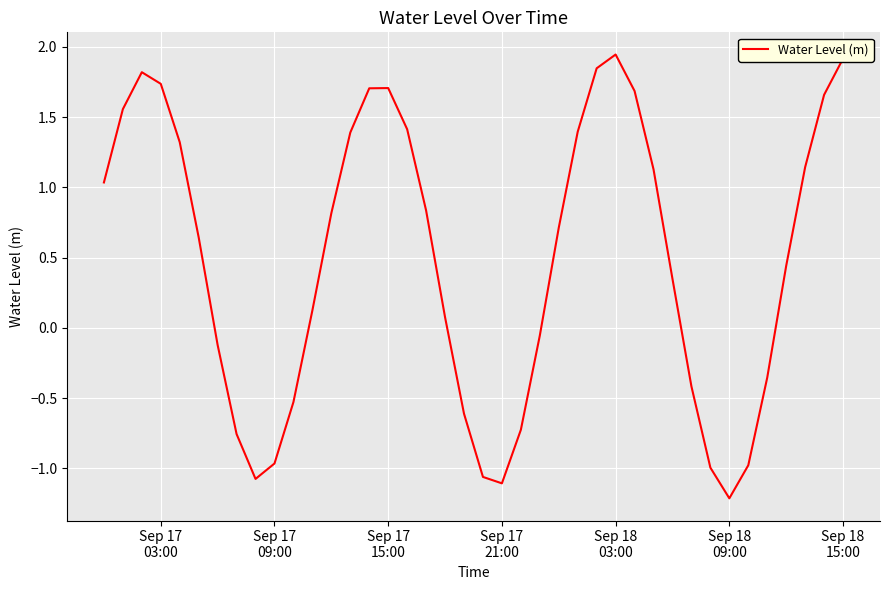

What is the smallest value displayed?

-1.2